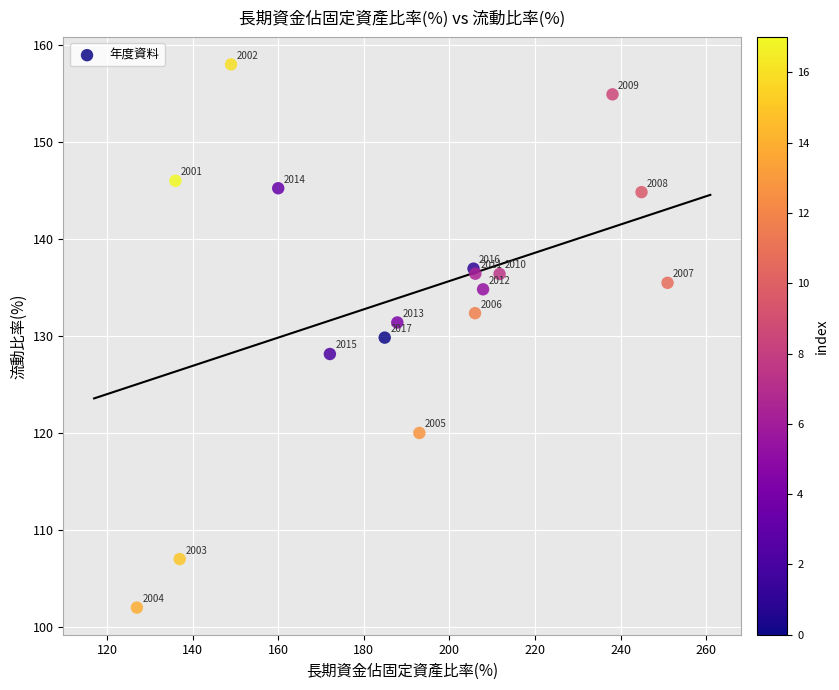

What Y value in the scatter plot is closest to 130?

129.8